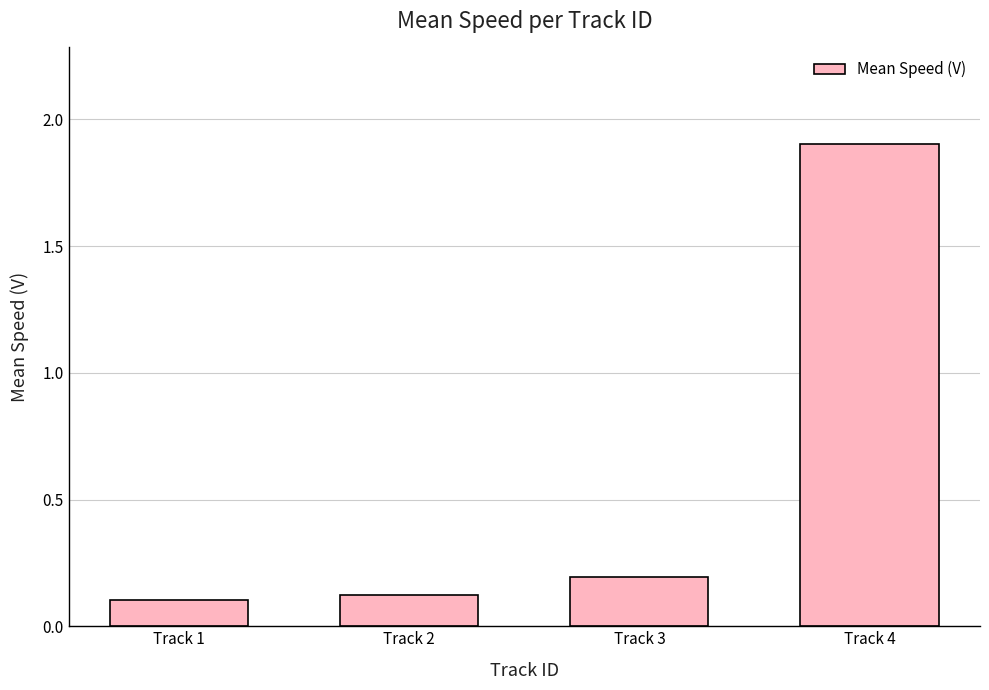

How many bars are there in total?

4